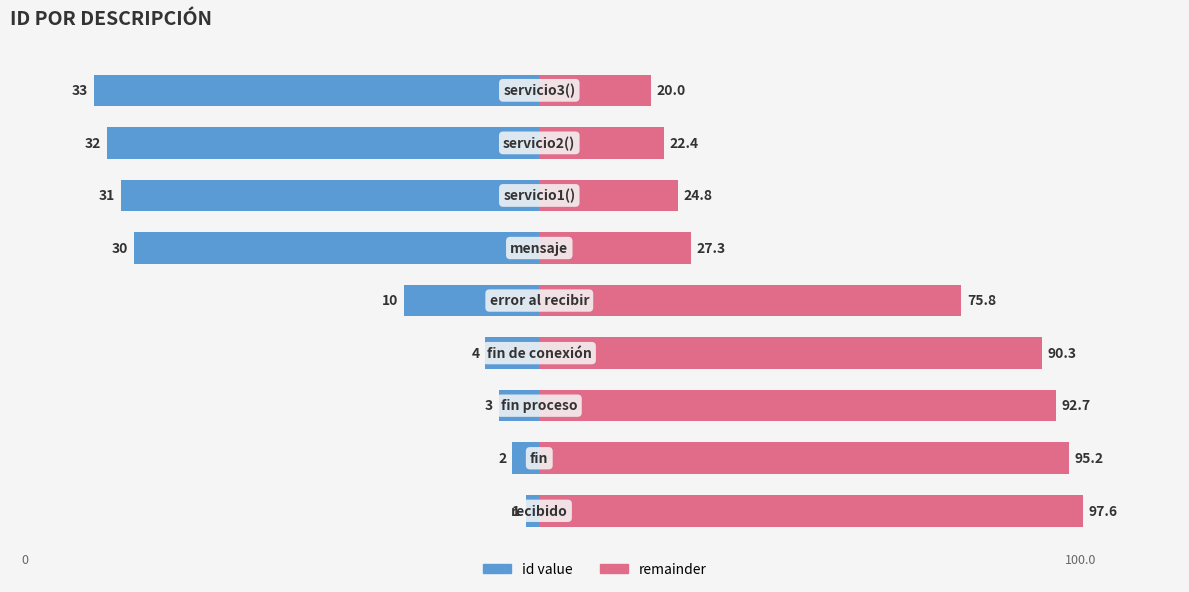

Which series has the largest total across all categories?

remainder